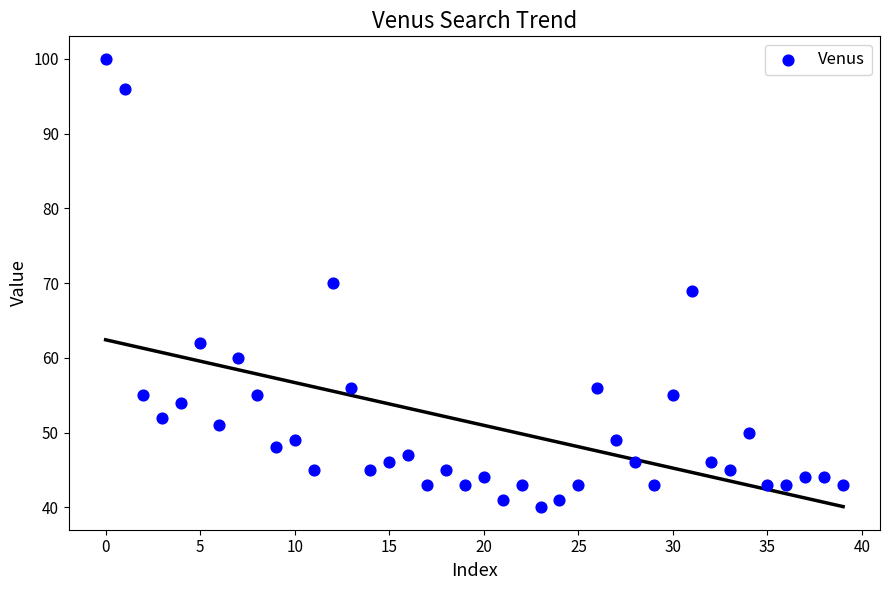

What is the range of Y values (max minus min)?

60